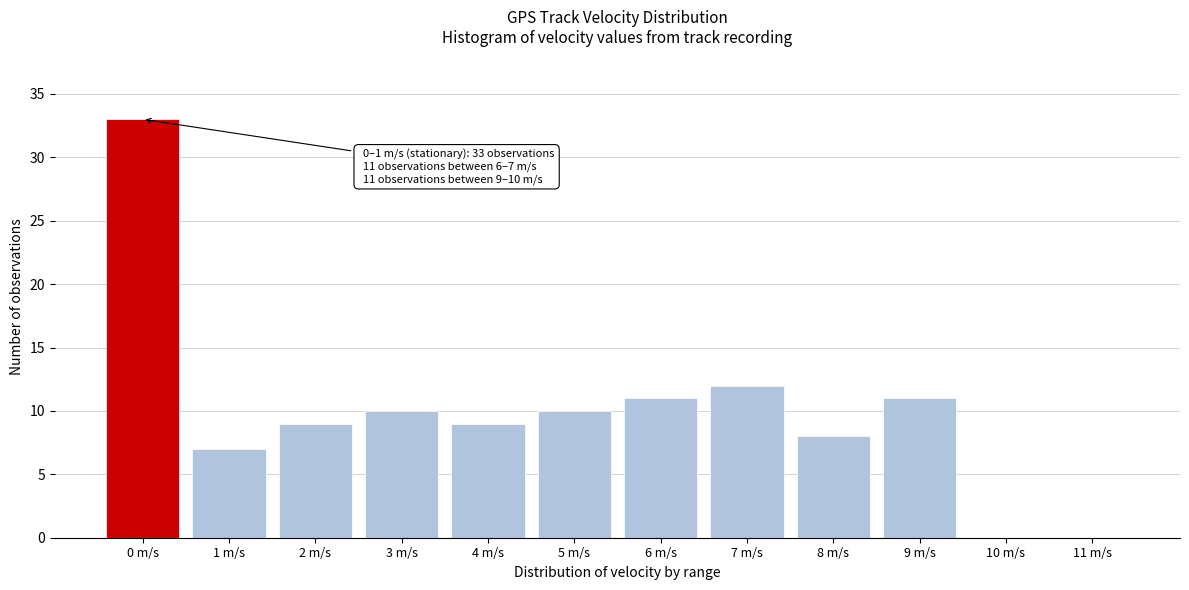

Reading left to right, what are all the values shown in this chart?

0 m/s=33	1 m/s=7	2 m/s=9	3 m/s=10	4 m/s=9	5 m/s=10	6 m/s=11	7 m/s=12	8 m/s=8	9 m/s=11	10 m/s=0	11 m/s=0